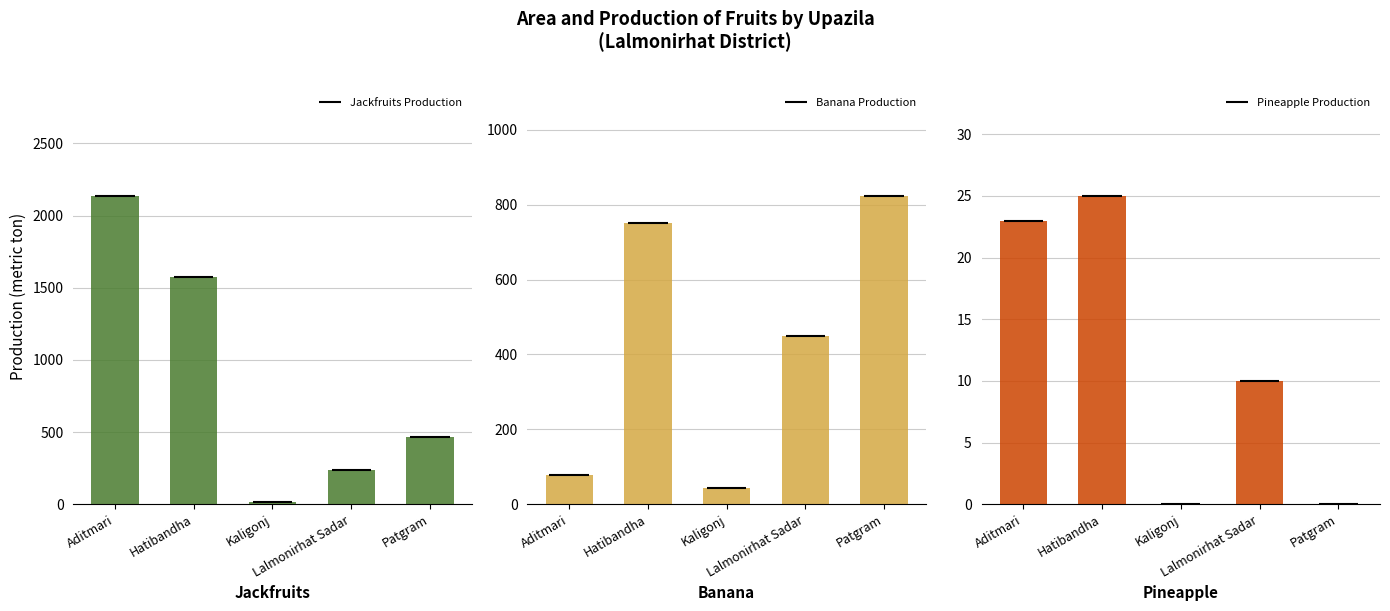

Reading right to left, what are all the values shown in this chart?

Jackfruits Production: Patgram=465	Lalmonirhat Sadar=240	Kaligonj=16	Hatibandha=1575	Aditmari=2136
Banana Production: Patgram=823	Lalmonirhat Sadar=450	Kaligonj=43	Hatibandha=750	Aditmari=77
Pineapple Production: Patgram=0	Lalmonirhat Sadar=10	Kaligonj=0	Hatibandha=25	Aditmari=23